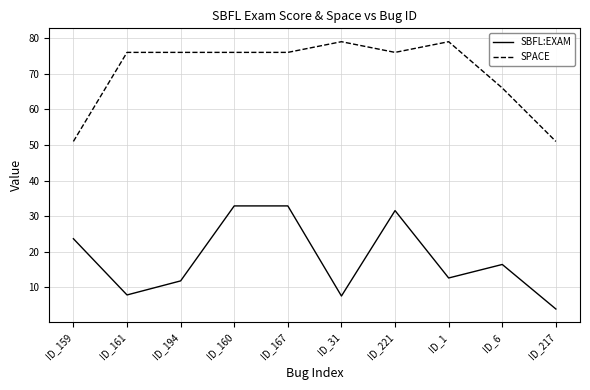

At which category does SBFL:EXAM reach its first local valley?

ID_161